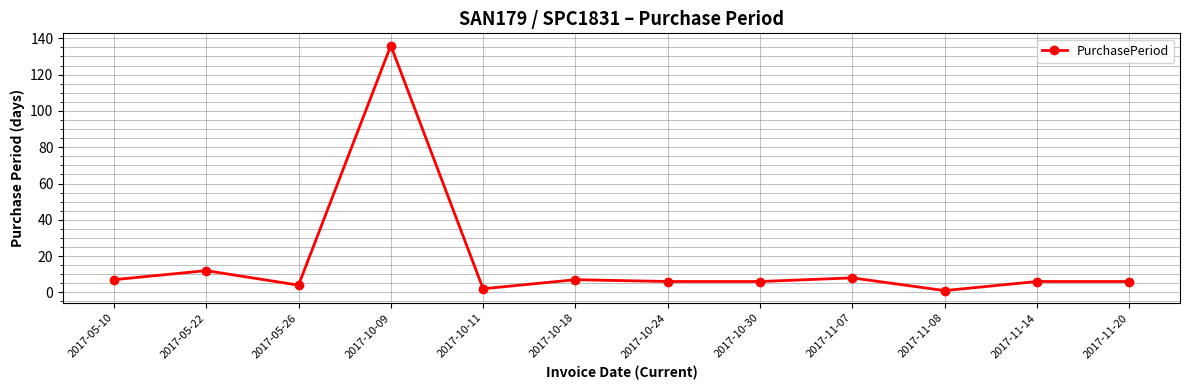

Reading left to right, what are all the values shown in this chart?

7	12	4	136	2	7	6	6	8	1	6	6